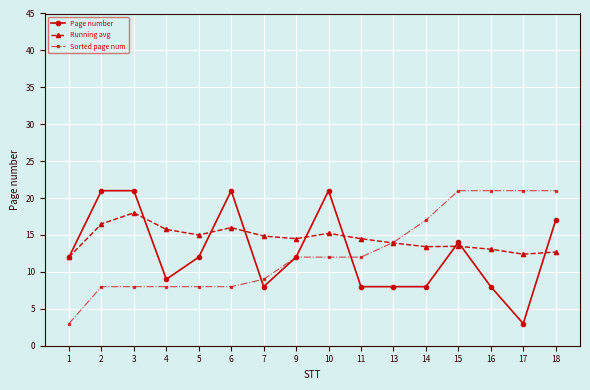

Read the Page number value at 13.

8.0